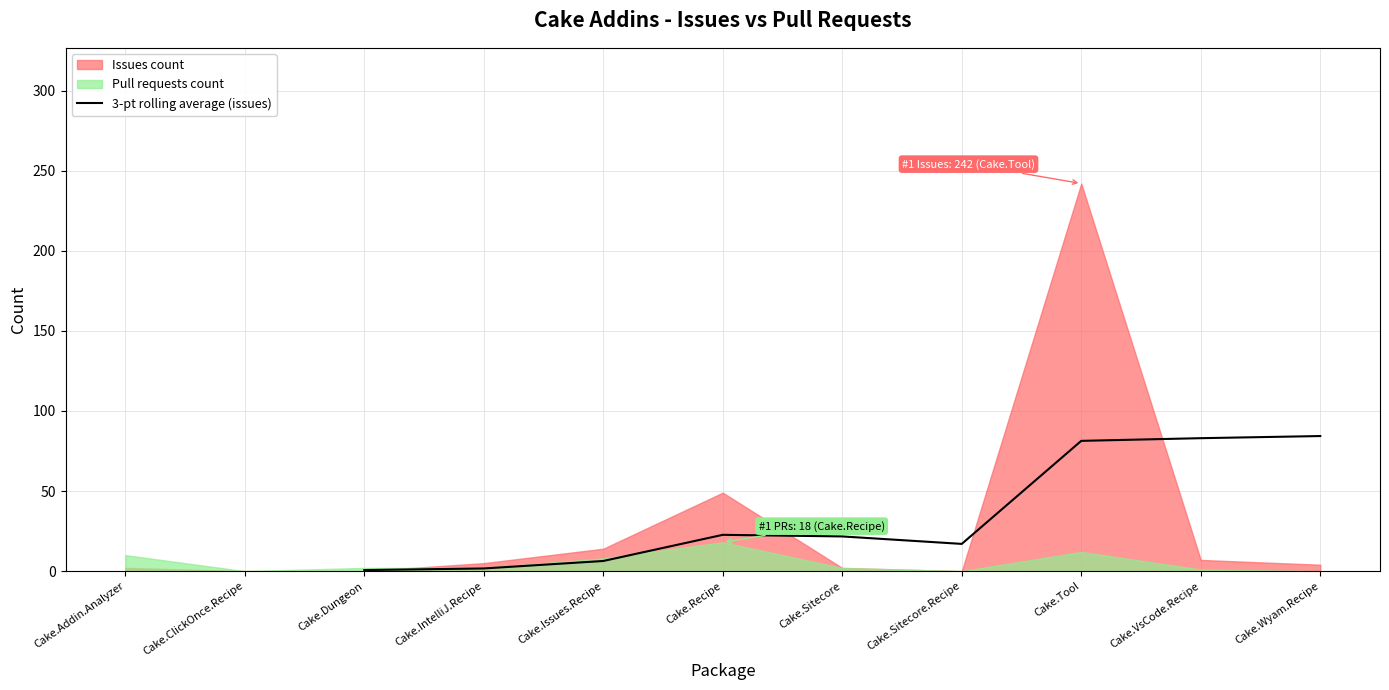

What is the maximum value for 3-pt rolling average (issues)?

84.3